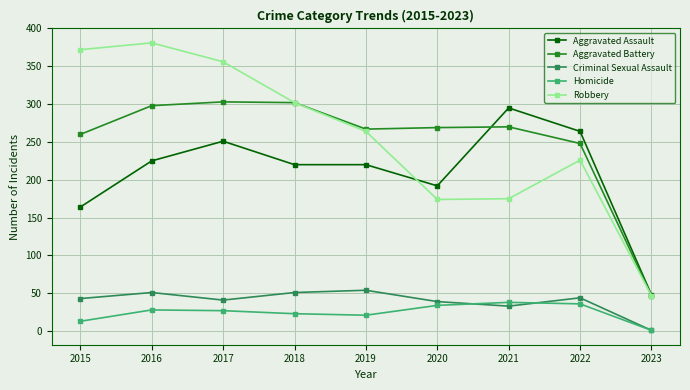

At which label does Criminal Sexual Assault reach its minimum?

2023